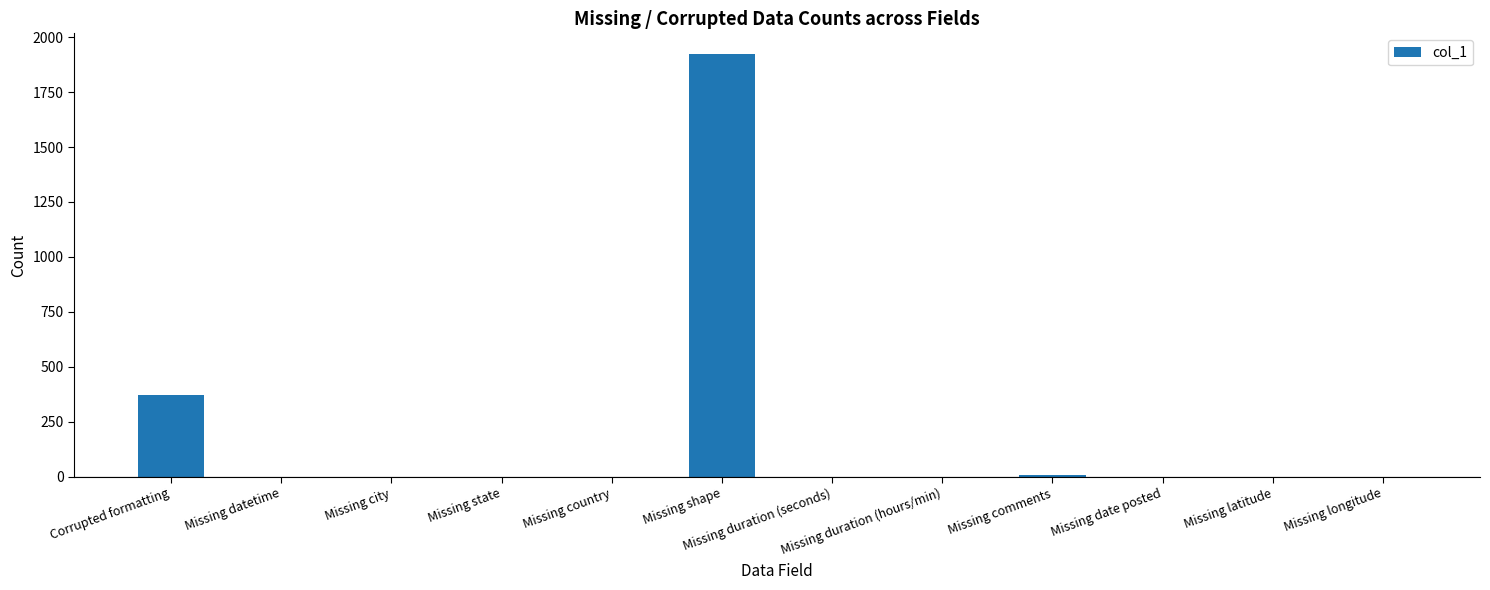

What is the change in value from Corrupted formatting to Missing country?

-374